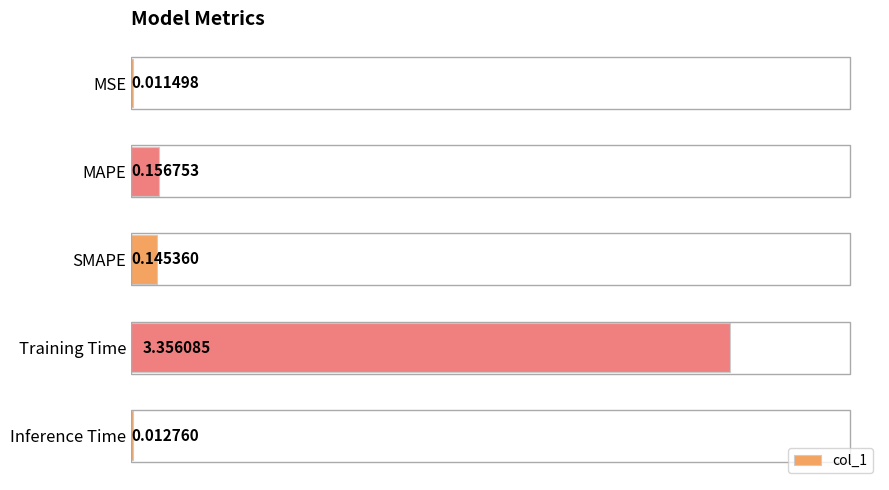

What is the sum of the values at MAPE and Training Time?

3.5